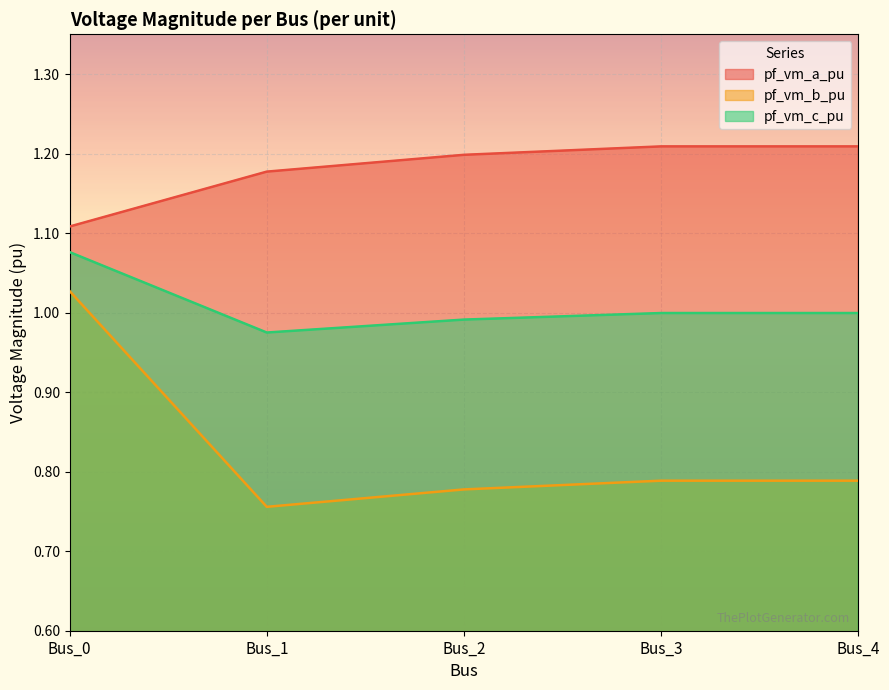

What is the spread (max minus min) of values at Bus_2?

0.4